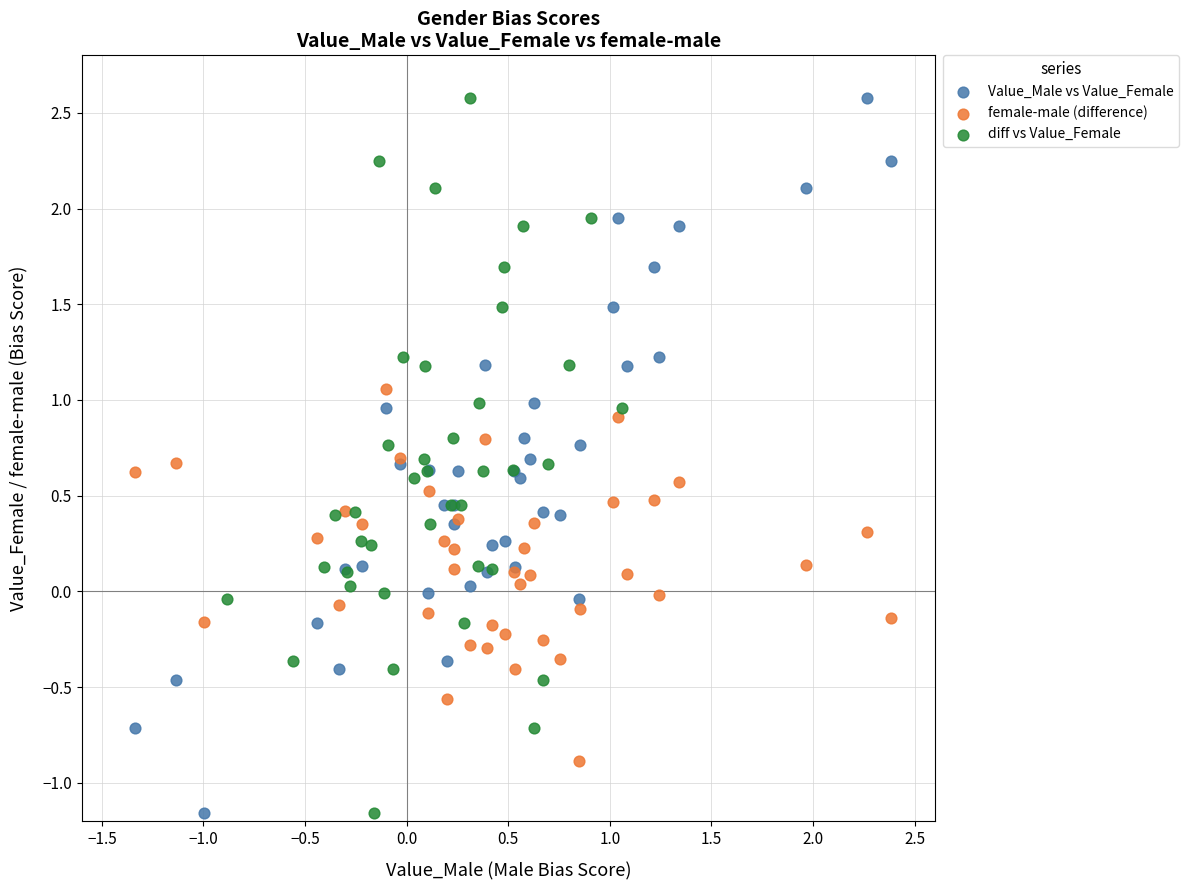

What are all the series names shown in the legend?

Value_Male vs Value_Female, female-male (difference), diff vs Value_Female